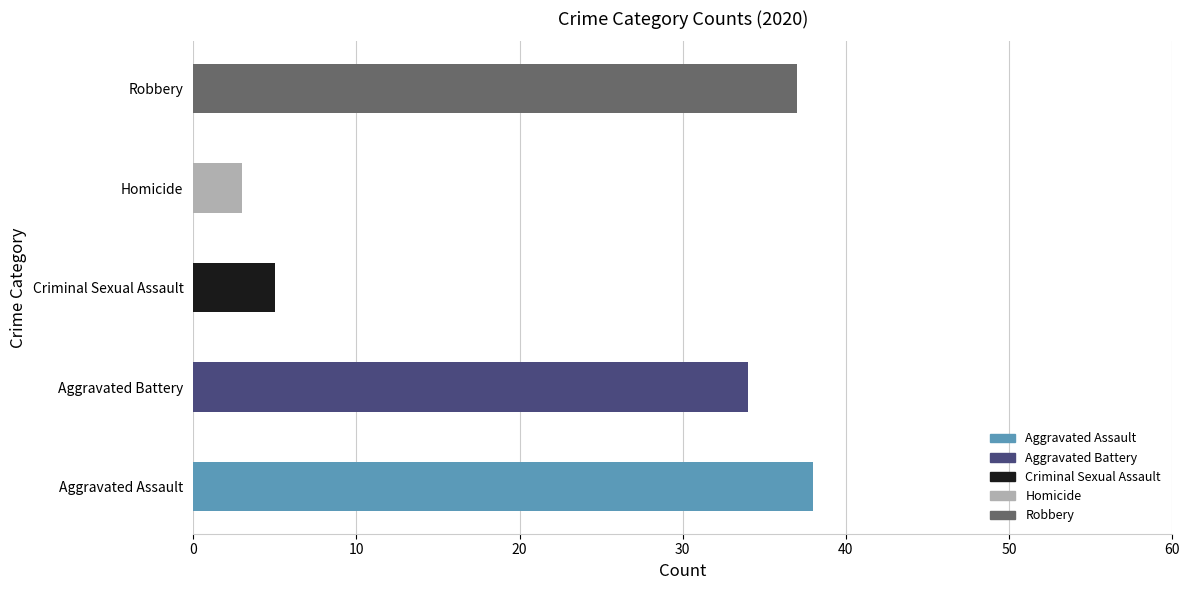

What is the label of the 3rd bar from the left?

Criminal Sexual Assault